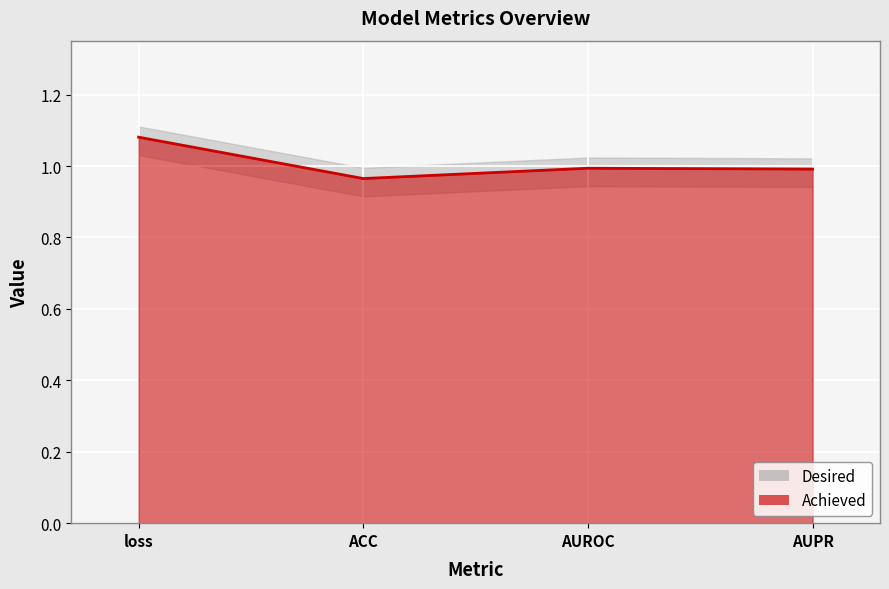

List the labels in order of value, smallest first.

ACC, AUPR, AUROC, loss